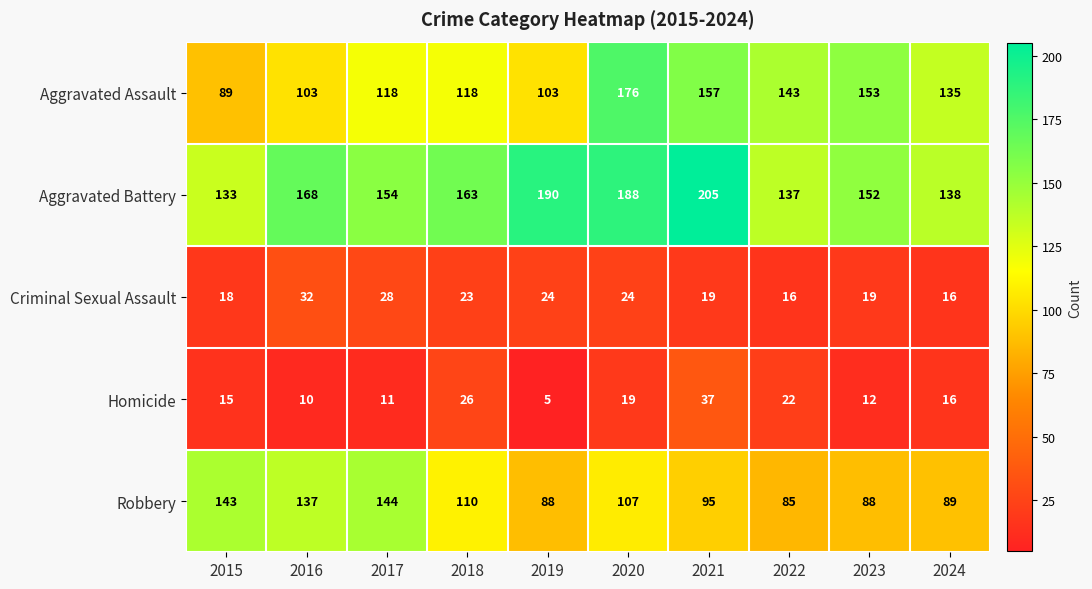

What is the sum of the Criminal Sexual Assault values at 2024 and 2022?

32